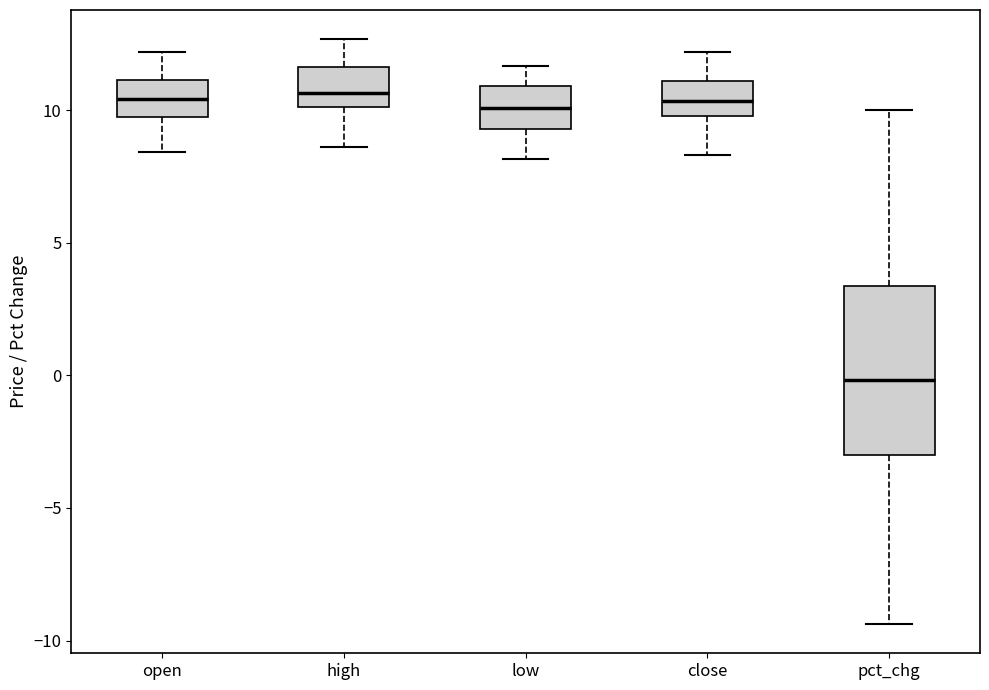

Where does the median line of the box for close sit on the y-axis? The values are not printed on the chart, so give them approximately, as read against the axis.

10.5